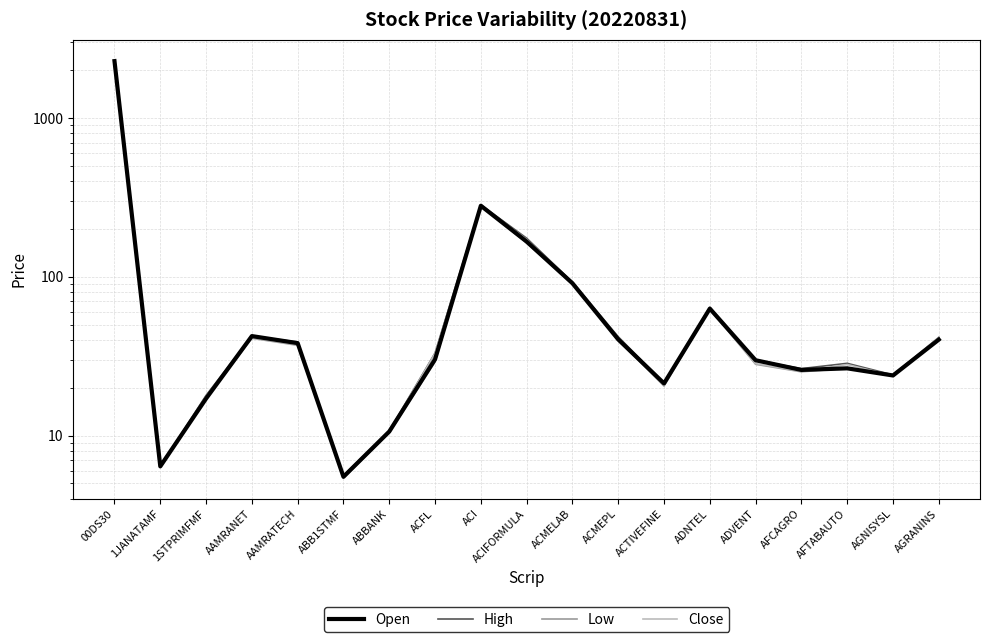

True or false: Low has a value of 23.0 at AGRANINS.

False